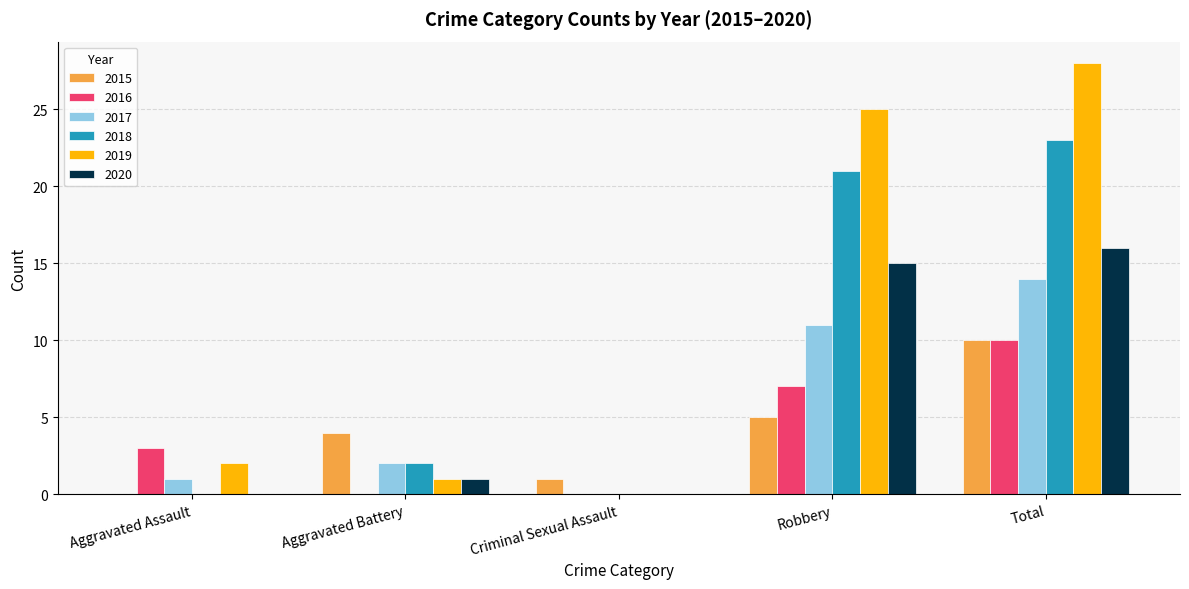

The 2020 series shows -6 at Criminal Sexual Assault. True or false?

False